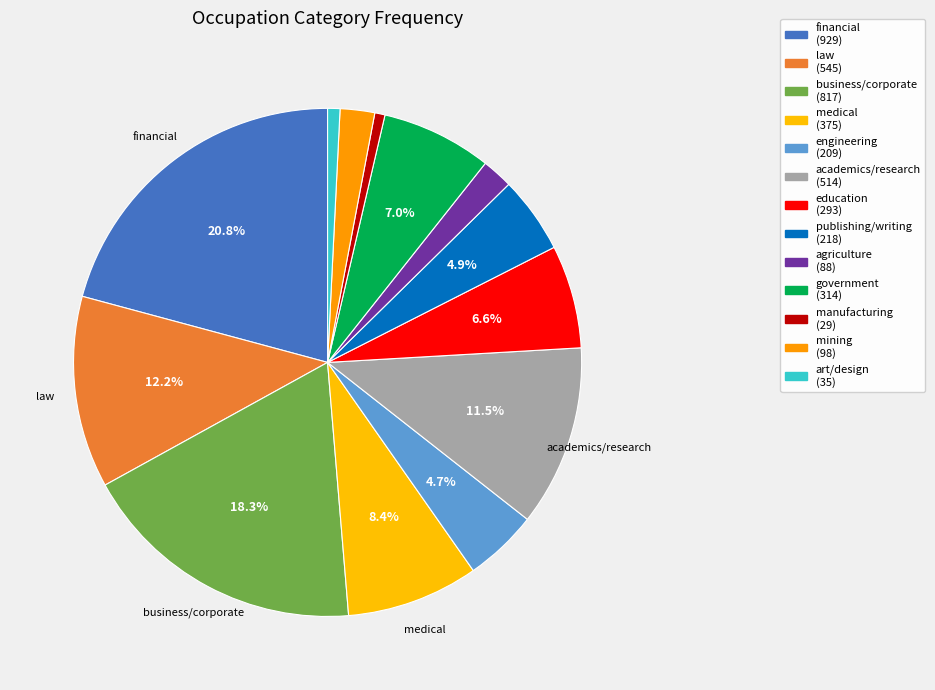

Count the number of slices in the pie.

13